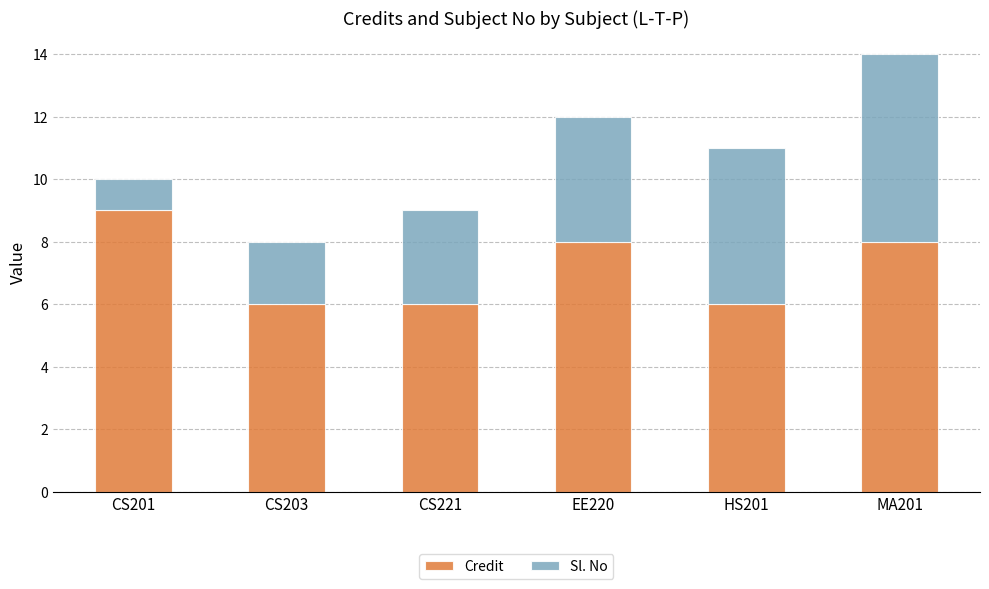

Reading left to right, what are the values for Credit?

9	6	6	8	6	8